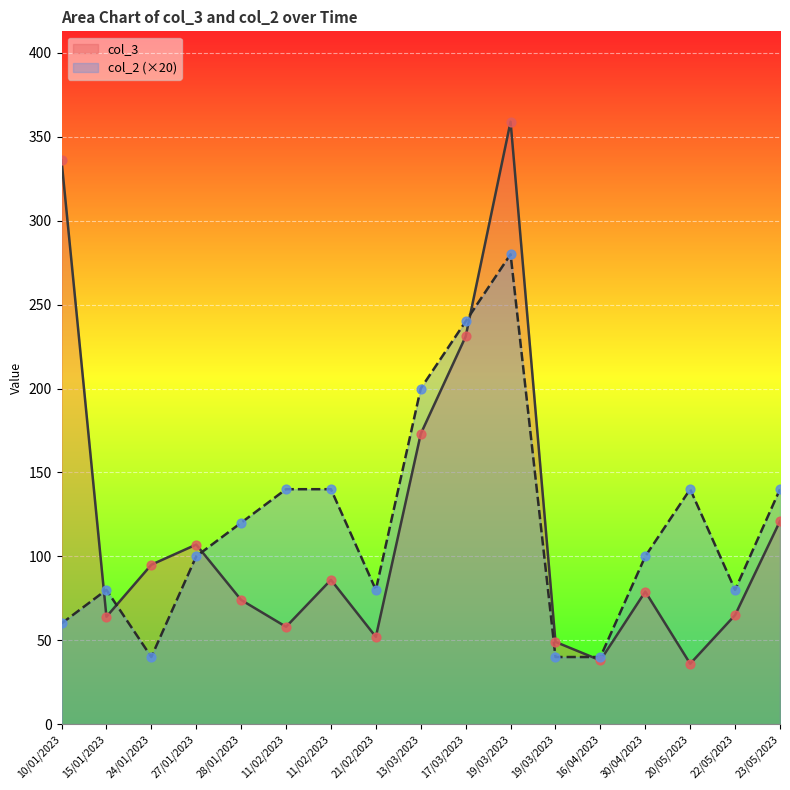

At which category is the sum across all series the highest?

19/03/2023